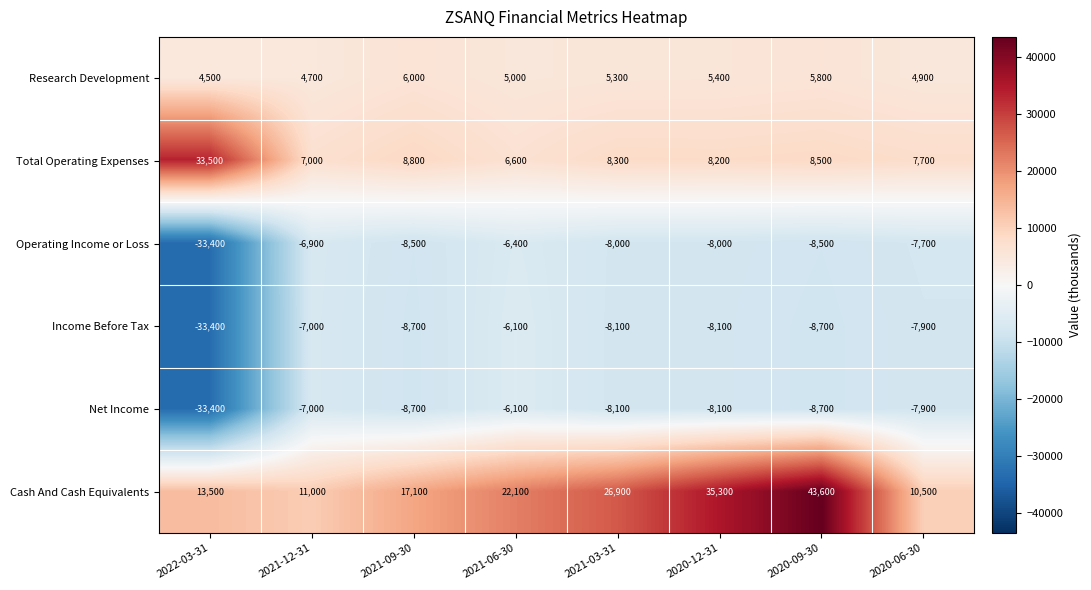

Which series has the largest total across all categories?

Cash And Cash Equivalents